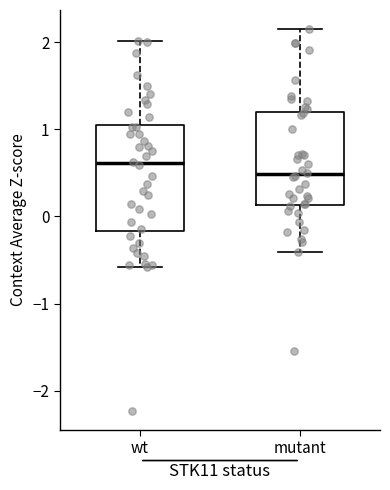

Comparing the boxes themselves (not the whiskers), which one is the tallest?

wt